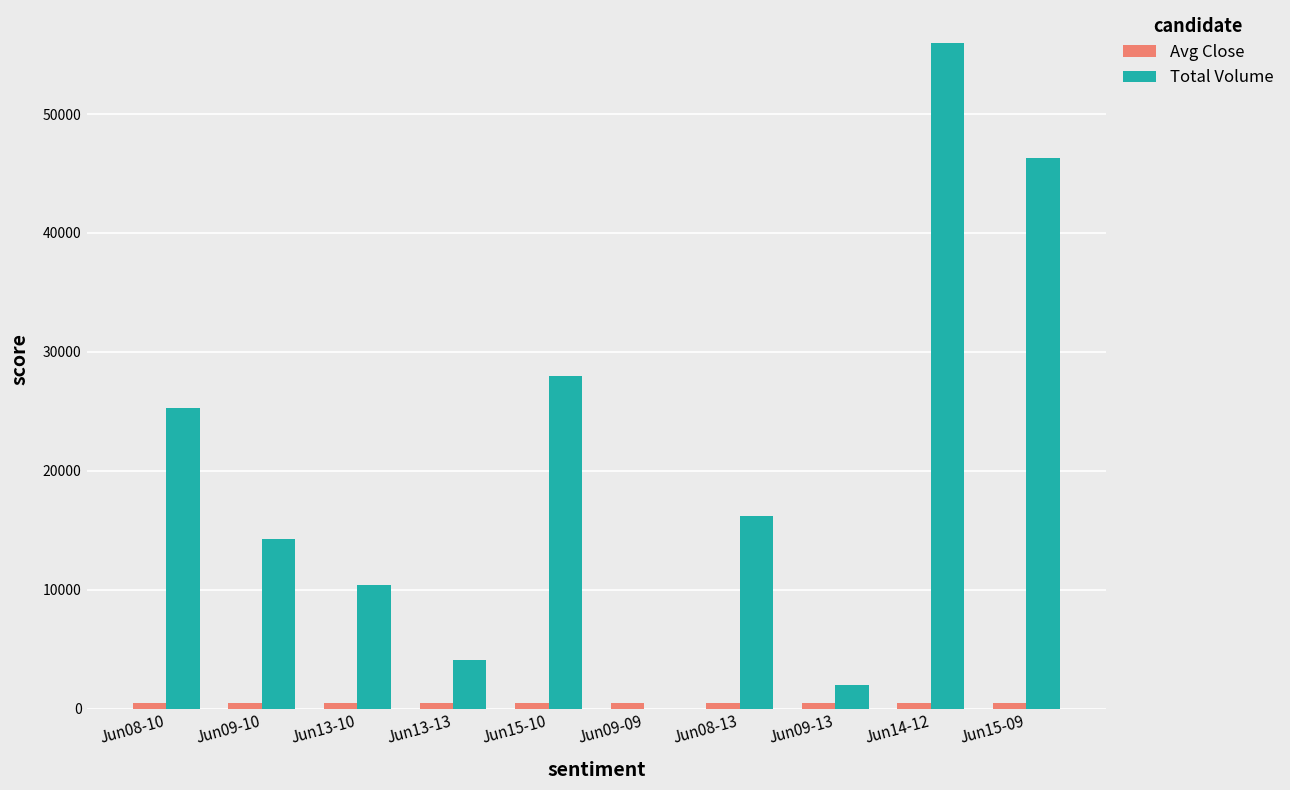

What is the greatest value displayed?

55951.0